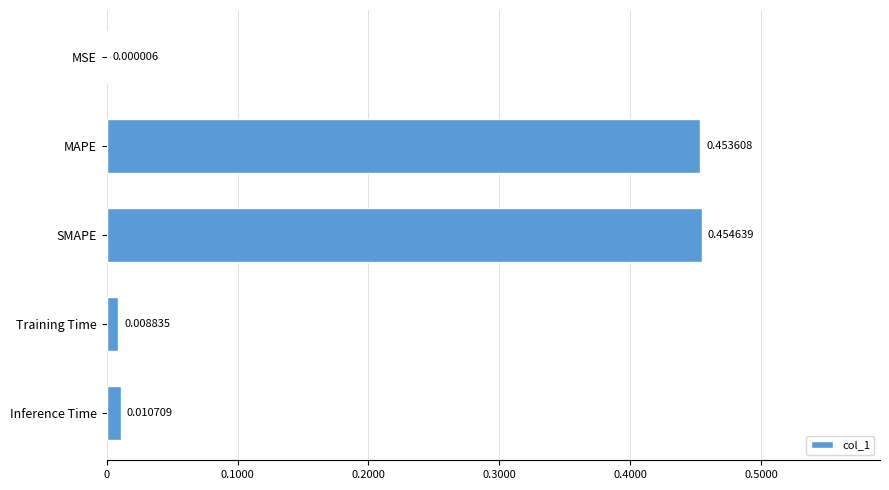

What is the change in value from MSE to MAPE?

+0.5